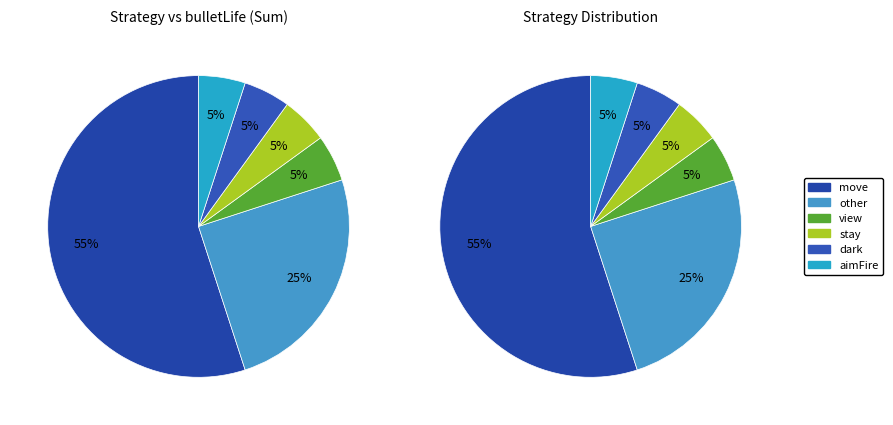

How many segments does this pie chart have?

6